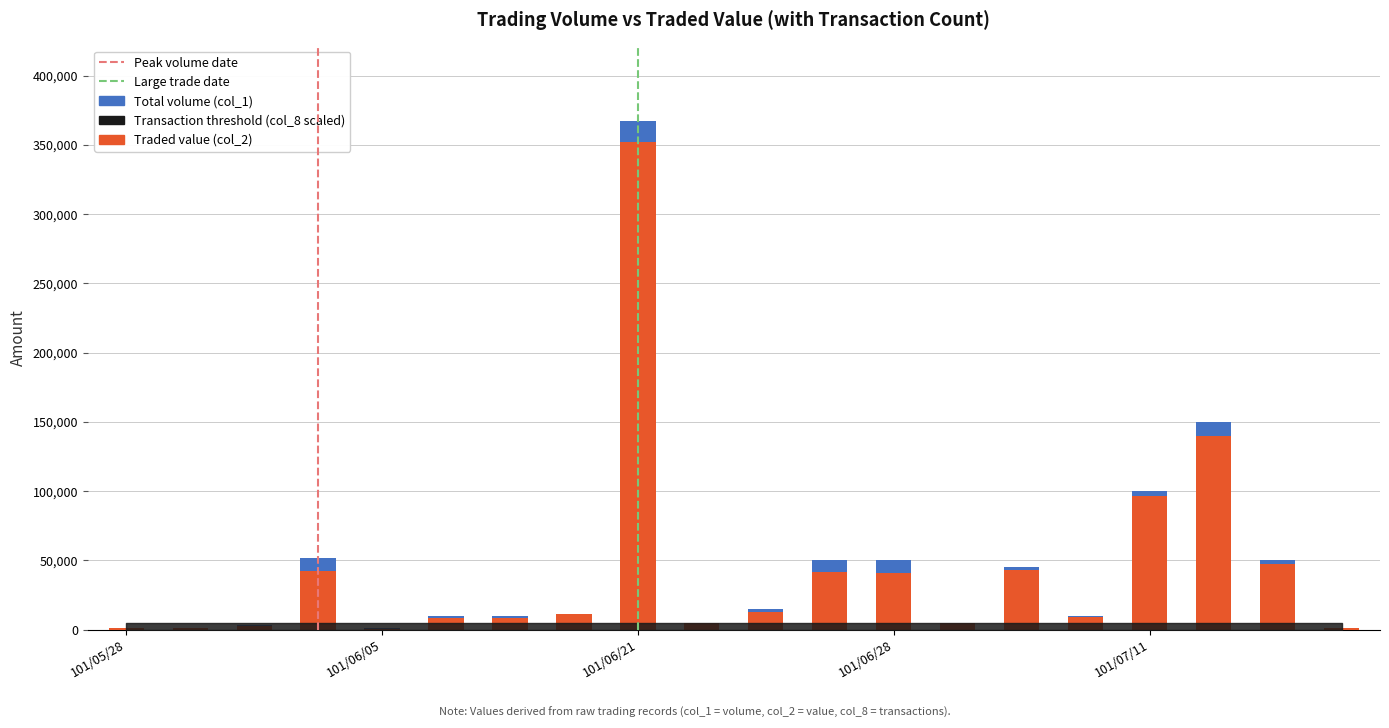

At 101/06/22, list the series in order from largest to smallest.

Total volume (col_1), Traded value (col_2)